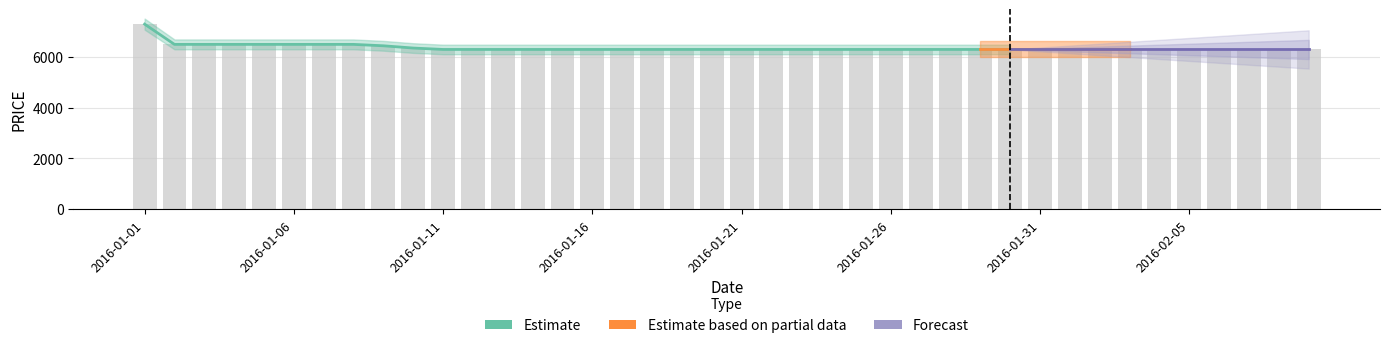

Rank the categories by value from highest to lowest.

2016-01-01, 2016-01-02, 2016-01-03, 2016-01-04, 2016-01-05, 2016-01-06, 2016-01-07, 2016-01-08, 2016-01-09, 2016-01-10, 2016-01-11, 2016-01-12, 2016-01-13, 2016-01-14, 2016-01-15, 2016-01-16, 2016-01-17, 2016-01-18, 2016-01-19, 2016-01-20, 2016-01-21, 2016-01-22, 2016-01-23, 2016-01-24, 2016-01-25, 2016-01-26, 2016-01-27, 2016-01-28, 2016-01-29, 2016-01-30, 2016-01-31, 2016-02-01, 2016-02-02, 2016-02-03, 2016-02-04, 2016-02-05, 2016-02-06, 2016-02-07, 2016-02-08, 2016-02-09